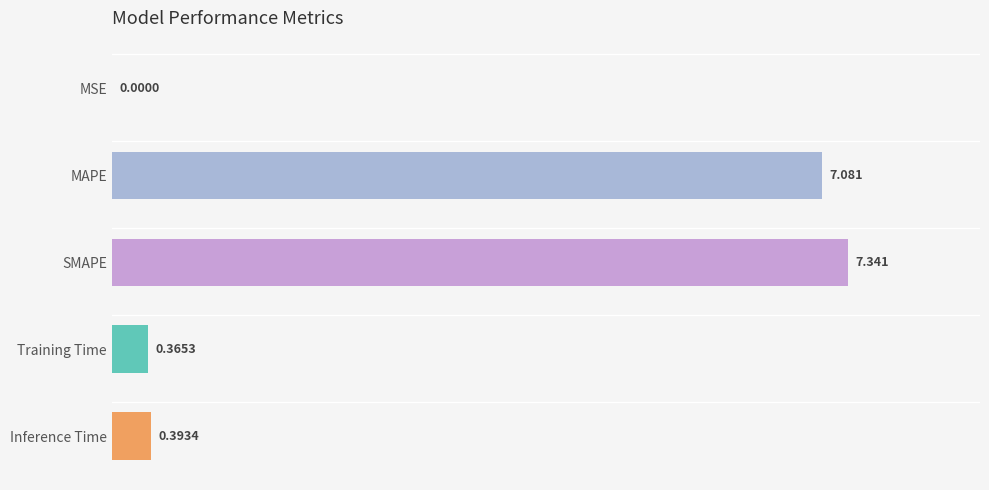

Between Inference Time and MSE, which is larger?

Inference Time